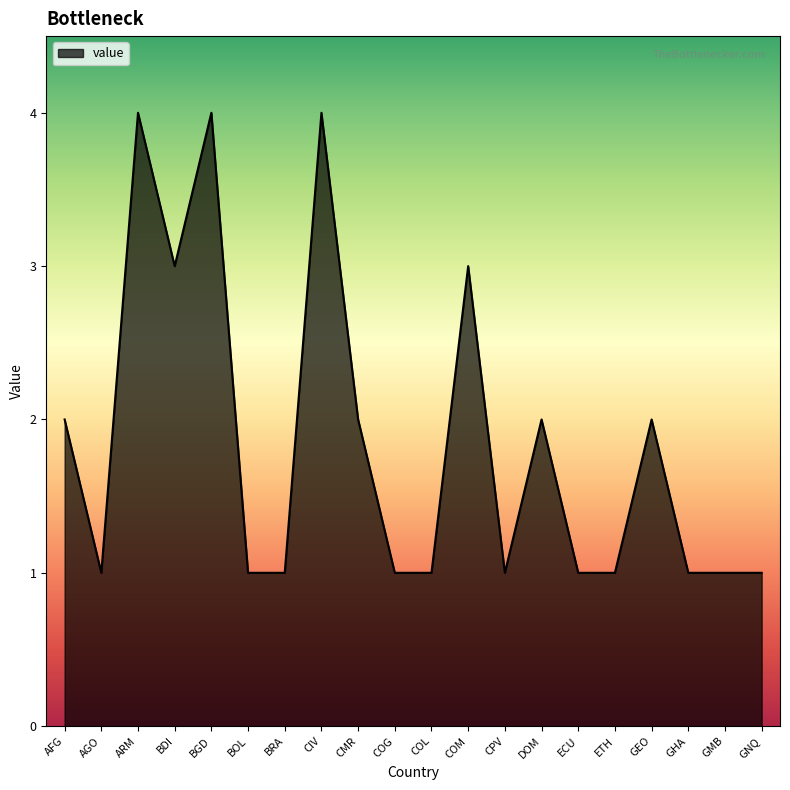

Count the number of categories in the chart.

20